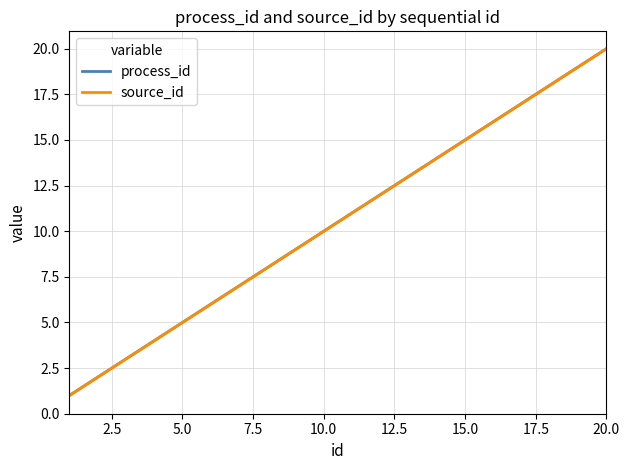

What is the minimum value shown in the chart?

1